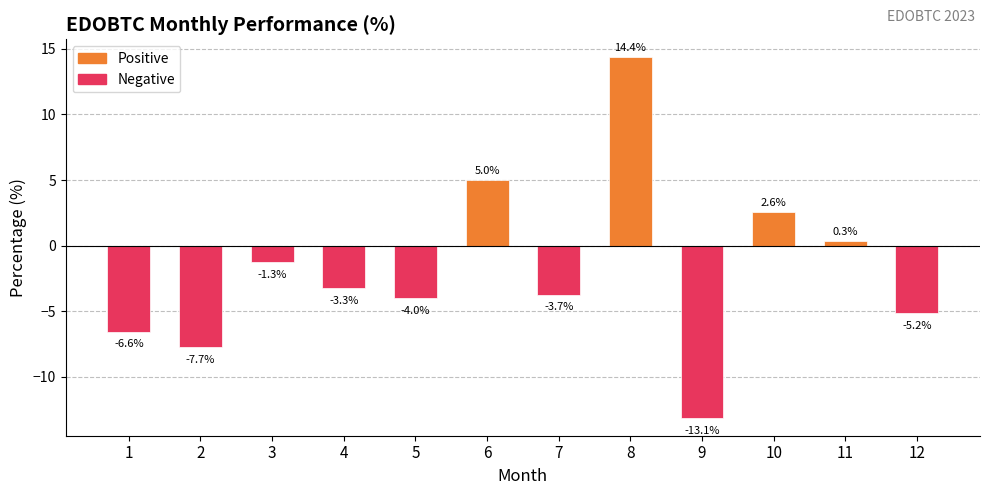

Rank the categories by value from lowest to highest.

9, 2, 1, 12, 5, 7, 4, 3, 11, 10, 6, 8